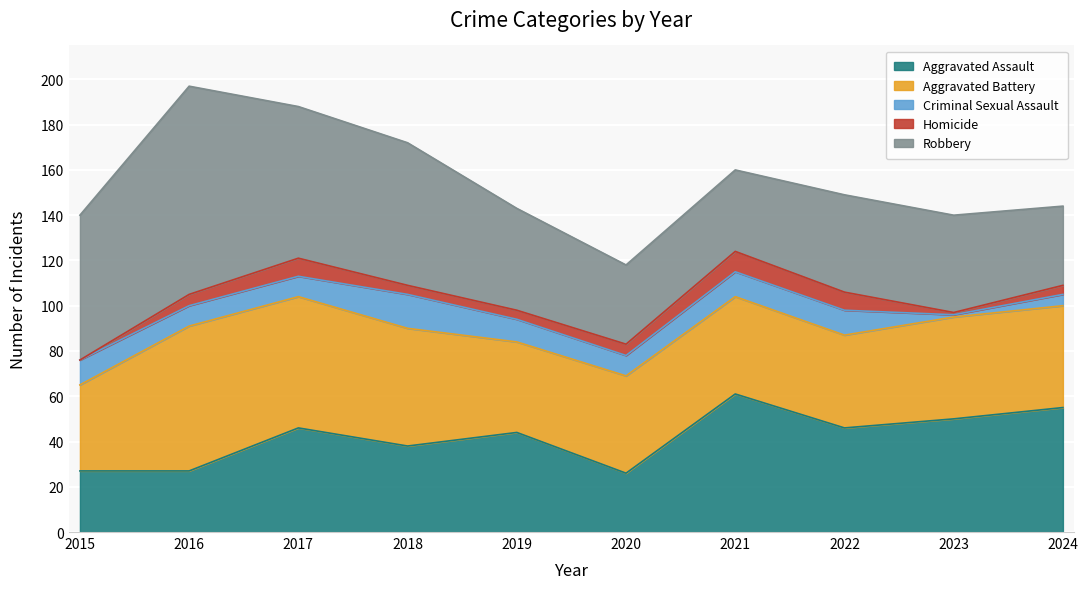

What is the difference between the second highest and minimum values in the Aggravated Assault series?

29